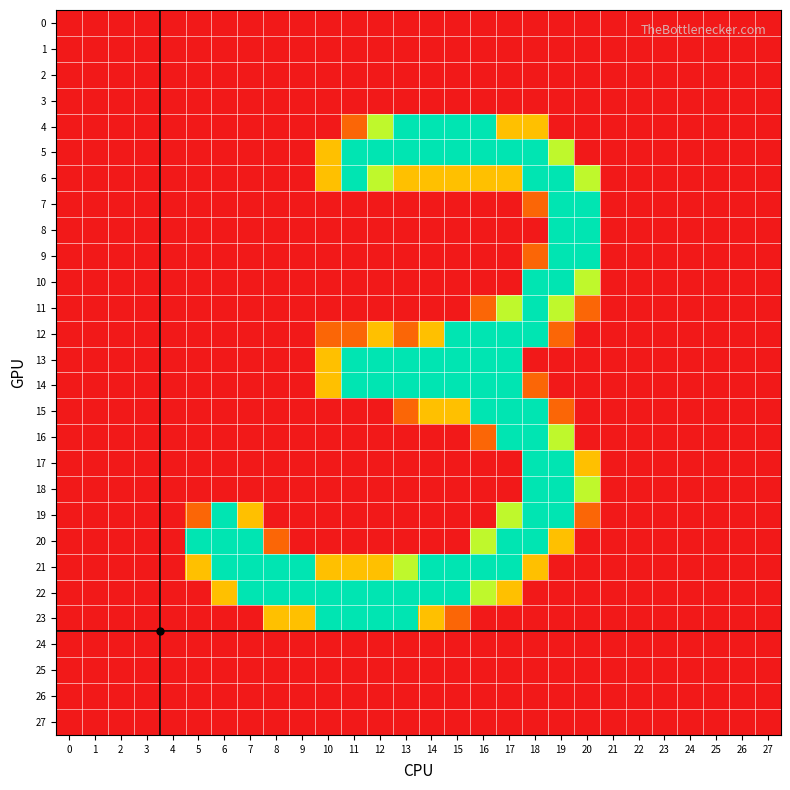

Reading left to right, transcribe all the data shown in this chart.

0: 0=0	1=0	2=0	3=0	4=0	5=0	6=0	7=0	8=0	9=0	10=0	11=0	12=0	13=0	14=0	15=0	16=0	17=0	18=0	19=0	20=0	21=0	22=0	23=0	24=0	25=0	26=0	27=0
1: 0=0	1=0	2=0	3=0	4=0	5=0	6=0	7=0	8=0	9=0	10=0	11=0	12=0	13=0	14=0	15=0	16=0	17=0	18=0	19=0	20=0	21=0	22=0	23=0	24=0	25=0	26=0	27=0
2: 0=0	1=0	2=0	3=0	4=0	5=0	6=0	7=0	8=0	9=0	10=0	11=0	12=0	13=0	14=0	15=0	16=0	17=0	18=0	19=0	20=0	21=0	22=0	23=0	24=0	25=0	26=0	27=0
3: 0=0	1=0	2=0	3=0	4=0	5=0	6=0	7=0	8=0	9=0	10=0	11=0	12=0	13=0	14=0	15=0	16=0	17=0	18=0	19=0	20=0	21=0	22=0	23=0	24=0	25=0	26=0	27=0
4: 0=0	1=0	2=0	3=0	4=0	5=0	6=0	7=0	8=0	9=0	10=0	11=64	12=191	13=255	14=255	15=255	16=255	17=128	18=128	19=0	20=0	21=0	22=0	23=0	24=0	25=0	26=0	27=0
5: 0=0	1=0	2=0	3=0	4=0	5=0	6=0	7=0	8=0	9=0	10=128	11=255	12=255	13=255	14=255	15=255	16=255	17=255	18=255	19=191	20=0	21=0	22=0	23=0	24=0	25=0	26=0	27=0
6: 0=0	1=0	2=0	3=0	4=0	5=0	6=0	7=0	8=0	9=0	10=128	11=255	12=191	13=128	14=128	15=128	16=128	17=128	18=255	19=255	20=191	21=0	22=0	23=0	24=0	25=0	26=0	27=0
7: 0=0	1=0	2=0	3=0	4=0	5=0	6=0	7=0	8=0	9=0	10=0	11=0	12=0	13=0	14=0	15=0	16=0	17=0	18=64	19=255	20=255	21=0	22=0	23=0	24=0	25=0	26=0	27=0
8: 0=0	1=0	2=0	3=0	4=0	5=0	6=0	7=0	8=0	9=0	10=0	11=0	12=0	13=0	14=0	15=0	16=0	17=0	18=0	19=255	20=255	21=0	22=0	23=0	24=0	25=0	26=0	27=0
9: 0=0	1=0	2=0	3=0	4=0	5=0	6=0	7=0	8=0	9=0	10=0	11=0	12=0	13=0	14=0	15=0	16=0	17=0	18=64	19=255	20=255	21=0	22=0	23=0	24=0	25=0	26=0	27=0
10: 0=0	1=0	2=0	3=0	4=0	5=0	6=0	7=0	8=0	9=0	10=0	11=0	12=0	13=0	14=0	15=0	16=0	17=0	18=255	19=255	20=191	21=0	22=0	23=0	24=0	25=0	26=0	27=0
11: 0=0	1=0	2=0	3=0	4=0	5=0	6=0	7=0	8=0	9=0	10=0	11=0	12=0	13=0	14=0	15=0	16=64	17=191	18=255	19=191	20=64	21=0	22=0	23=0	24=0	25=0	26=0	27=0
12: 0=0	1=0	2=0	3=0	4=0	5=0	6=0	7=0	8=0	9=0	10=64	11=64	12=128	13=64	14=128	15=255	16=255	17=255	18=255	19=64	20=0	21=0	22=0	23=0	24=0	25=0	26=0	27=0
13: 0=0	1=0	2=0	3=0	4=0	5=0	6=0	7=0	8=0	9=0	10=128	11=255	12=255	13=255	14=255	15=255	16=255	17=255	18=0	19=0	20=0	21=0	22=0	23=0	24=0	25=0	26=0	27=0
14: 0=0	1=0	2=0	3=0	4=0	5=0	6=0	7=0	8=0	9=0	10=128	11=255	12=255	13=255	14=255	15=255	16=255	17=255	18=64	19=0	20=0	21=0	22=0	23=0	24=0	25=0	26=0	27=0
15: 0=0	1=0	2=0	3=0	4=0	5=0	6=0	7=0	8=0	9=0	10=0	11=0	12=0	13=64	14=128	15=128	16=255	17=255	18=255	19=64	20=0	21=0	22=0	23=0	24=0	25=0	26=0	27=0
16: 0=0	1=0	2=0	3=0	4=0	5=0	6=0	7=0	8=0	9=0	10=0	11=0	12=0	13=0	14=0	15=0	16=64	17=255	18=255	19=191	20=0	21=0	22=0	23=0	24=0	25=0	26=0	27=0
17: 0=0	1=0	2=0	3=0	4=0	5=0	6=0	7=0	8=0	9=0	10=0	11=0	12=0	13=0	14=0	15=0	16=0	17=0	18=255	19=255	20=128	21=0	22=0	23=0	24=0	25=0	26=0	27=0
18: 0=0	1=0	2=0	3=0	4=0	5=0	6=0	7=0	8=0	9=0	10=0	11=0	12=0	13=0	14=0	15=0	16=0	17=0	18=255	19=255	20=191	21=0	22=0	23=0	24=0	25=0	26=0	27=0
19: 0=0	1=0	2=0	3=0	4=0	5=64	6=255	7=128	8=0	9=0	10=0	11=0	12=0	13=0	14=0	15=0	16=0	17=191	18=255	19=255	20=64	21=0	22=0	23=0	24=0	25=0	26=0	27=0
20: 0=0	1=0	2=0	3=0	4=0	5=255	6=255	7=255	8=64	9=0	10=0	11=0	12=0	13=0	14=0	15=0	16=191	17=255	18=255	19=128	20=0	21=0	22=0	23=0	24=0	25=0	26=0	27=0
21: 0=0	1=0	2=0	3=0	4=0	5=128	6=255	7=255	8=255	9=255	10=128	11=128	12=128	13=191	14=255	15=255	16=255	17=255	18=128	19=0	20=0	21=0	22=0	23=0	24=0	25=0	26=0	27=0
22: 0=0	1=0	2=0	3=0	4=0	5=0	6=128	7=255	8=255	9=255	10=255	11=255	12=255	13=255	14=255	15=255	16=191	17=128	18=0	19=0	20=0	21=0	22=0	23=0	24=0	25=0	26=0	27=0
23: 0=0	1=0	2=0	3=0	4=0	5=0	6=0	7=0	8=128	9=128	10=255	11=255	12=255	13=255	14=128	15=64	16=0	17=0	18=0	19=0	20=0	21=0	22=0	23=0	24=0	25=0	26=0	27=0
24: 0=0	1=0	2=0	3=0	4=0	5=0	6=0	7=0	8=0	9=0	10=0	11=0	12=0	13=0	14=0	15=0	16=0	17=0	18=0	19=0	20=0	21=0	22=0	23=0	24=0	25=0	26=0	27=0
25: 0=0	1=0	2=0	3=0	4=0	5=0	6=0	7=0	8=0	9=0	10=0	11=0	12=0	13=0	14=0	15=0	16=0	17=0	18=0	19=0	20=0	21=0	22=0	23=0	24=0	25=0	26=0	27=0
26: 0=0	1=0	2=0	3=0	4=0	5=0	6=0	7=0	8=0	9=0	10=0	11=0	12=0	13=0	14=0	15=0	16=0	17=0	18=0	19=0	20=0	21=0	22=0	23=0	24=0	25=0	26=0	27=0
27: 0=0	1=0	2=0	3=0	4=0	5=0	6=0	7=0	8=0	9=0	10=0	11=0	12=0	13=0	14=0	15=0	16=0	17=0	18=0	19=0	20=0	21=0	22=0	23=0	24=0	25=0	26=0	27=0